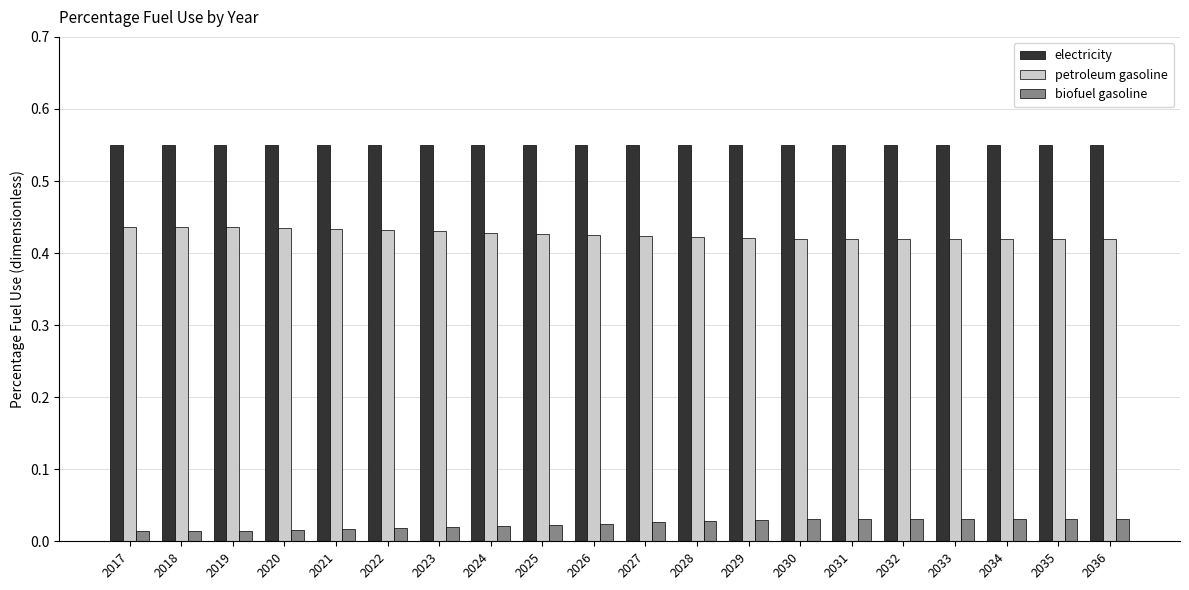

What is the difference between the highest and lowest values at 2020?

0.5